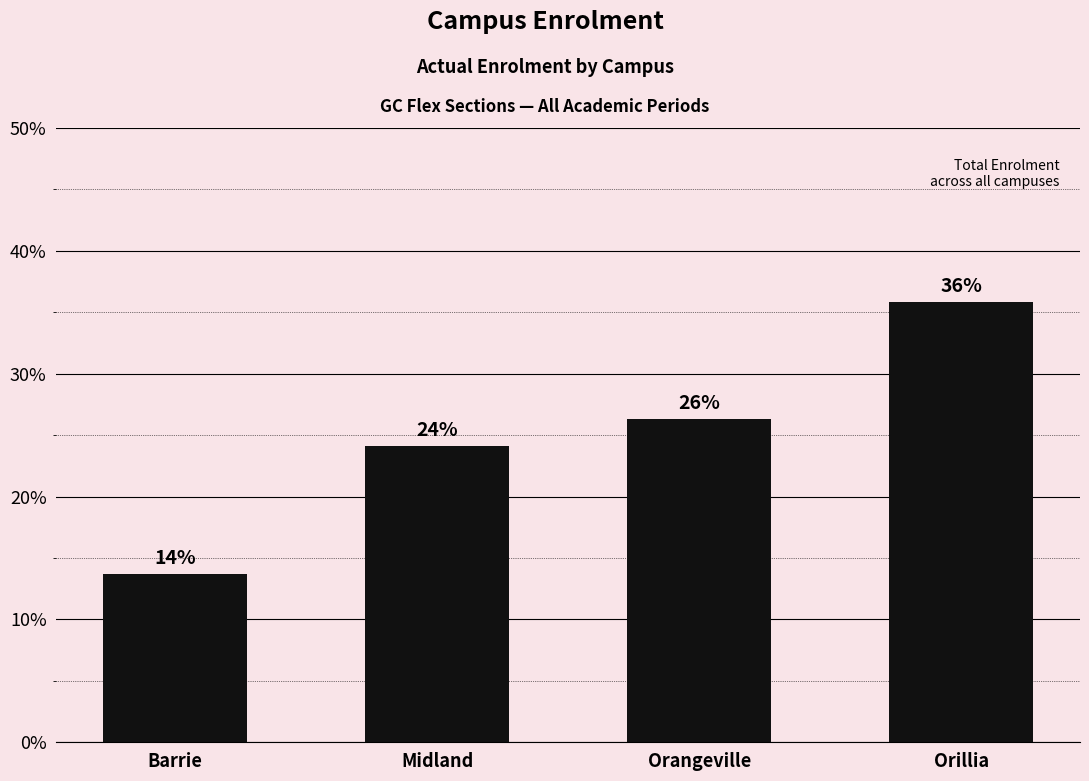

What is the value of the 2nd bar from the left?

24.1